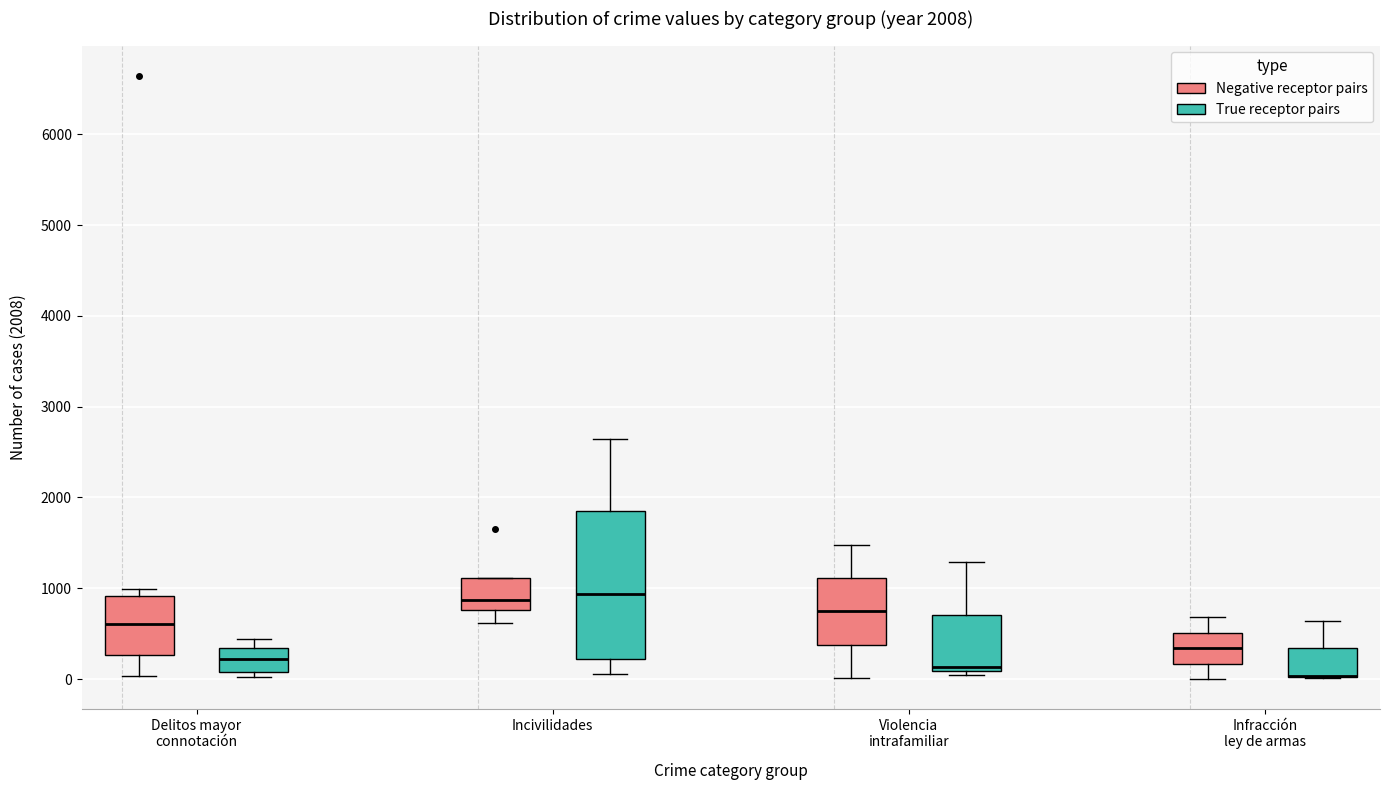

Comparing the boxes themselves (not the whiskers), which one is the tallest?

Incivilidades (True receptor pairs)